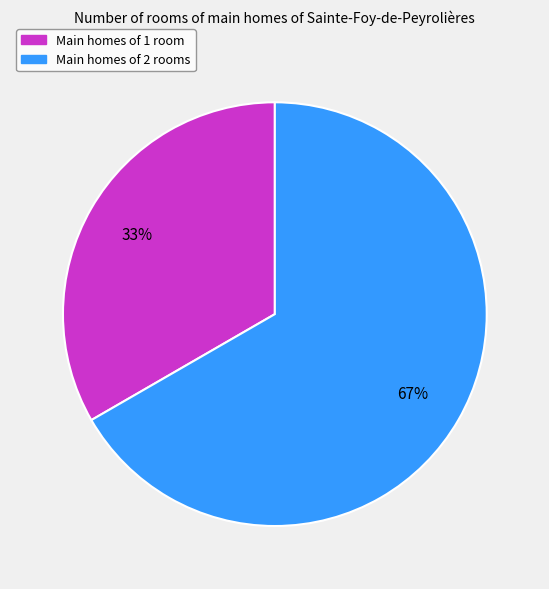

What is the largest slice in the pie chart?

Main homes of 2 rooms